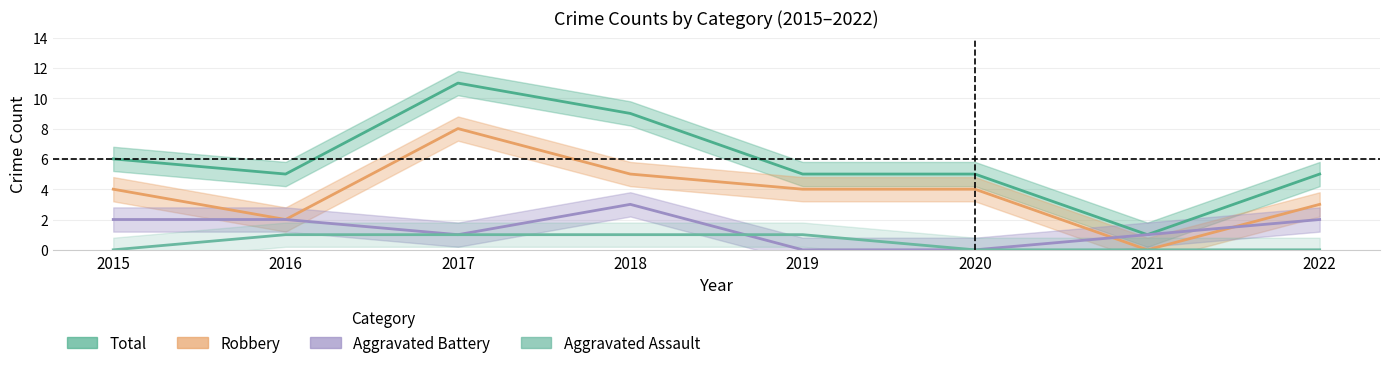

Where is the first local minimum for Total?

2016